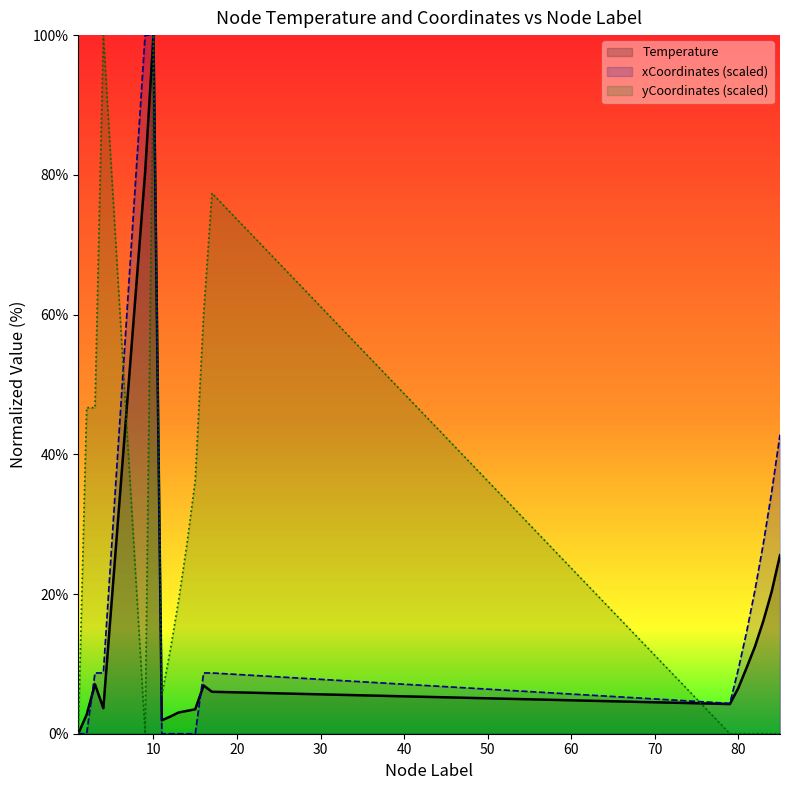

What are all the series names shown in the legend?

Temperature, xCoordinates (scaled), yCoordinates (scaled)